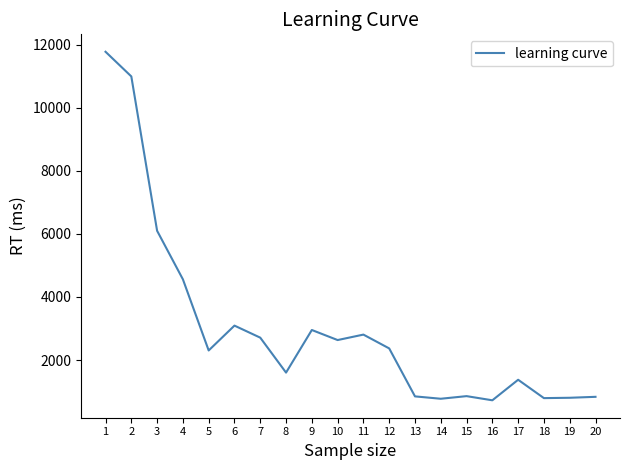

Does the chart have visible grid lines?

No